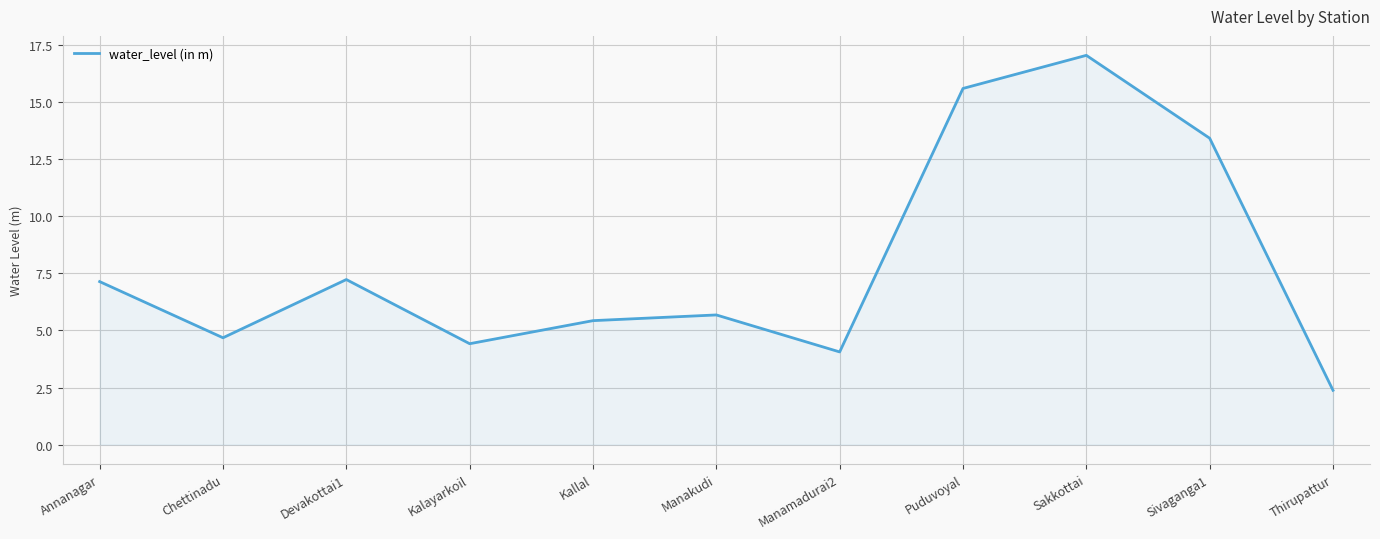

How many lines are shown in the chart?

1